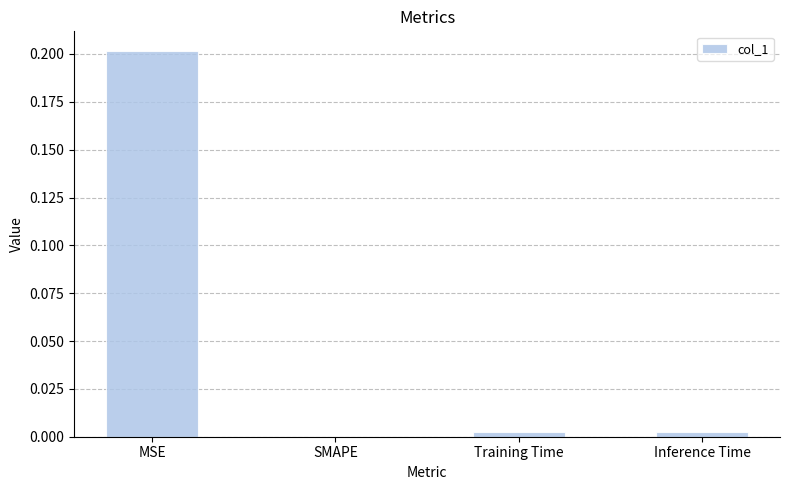

Which category has the highest value across all series?

MSE